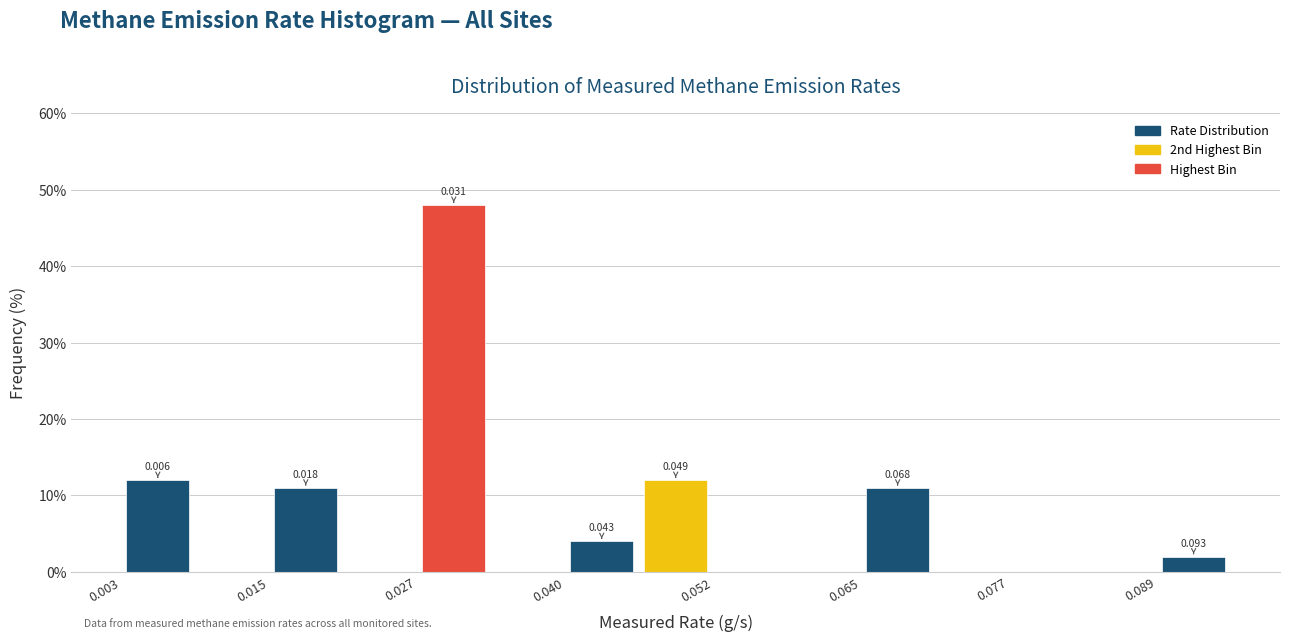

Around what value on the x-axis is the tallest bar? Give the approximate position of its centre, as read against the axis.

0.030